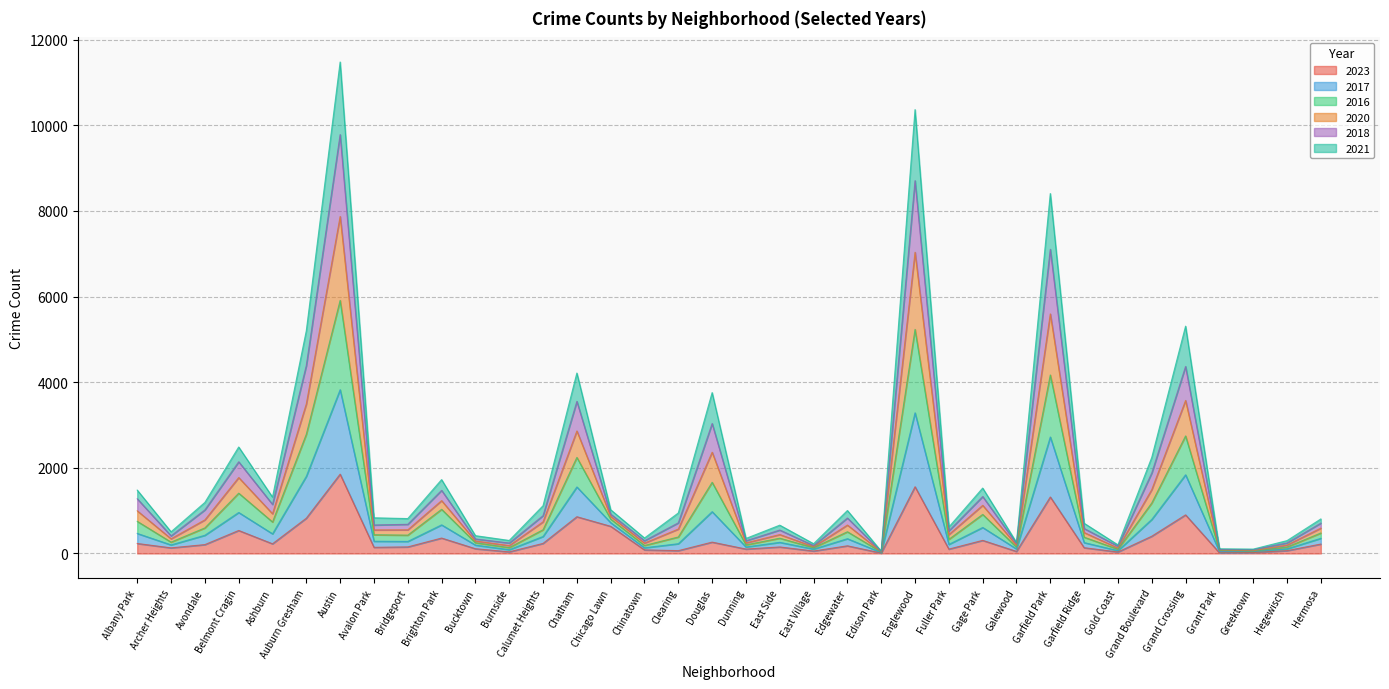

Rank the series at Chinatown from lowest to highest value.

2023, 2021, 2018, 2020, 2016, 2017